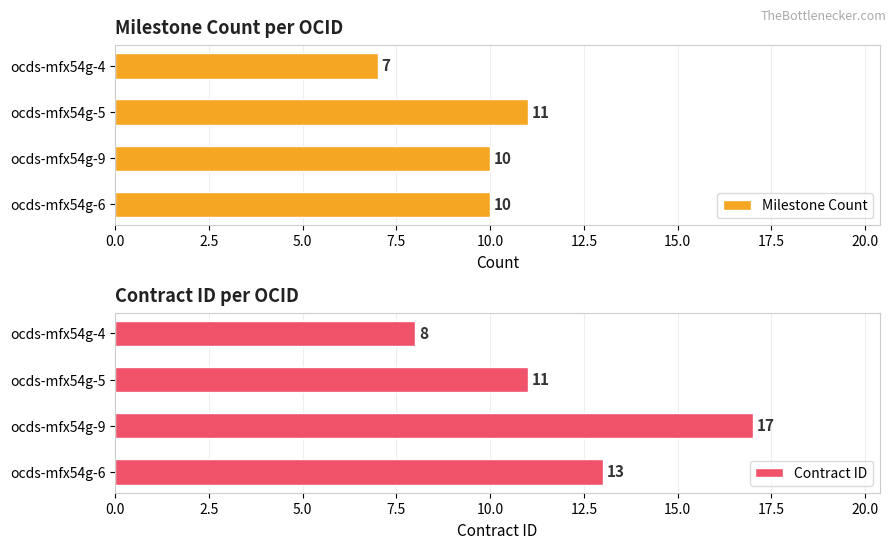

What is the sum of the Milestone Count values at ocds-mfx54g-6 and ocds-mfx54g-4?

17